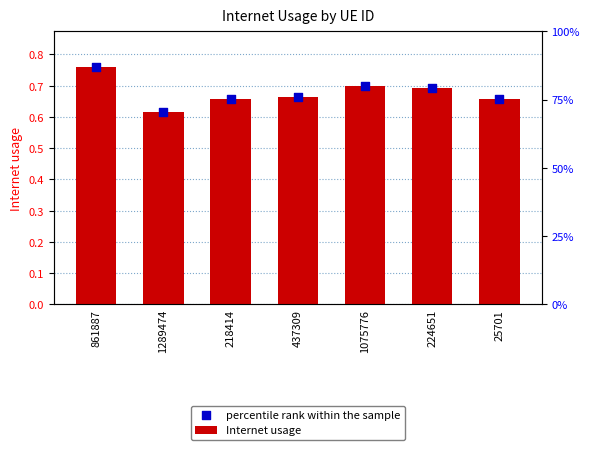

At which category is the sum across all series the highest?

861887